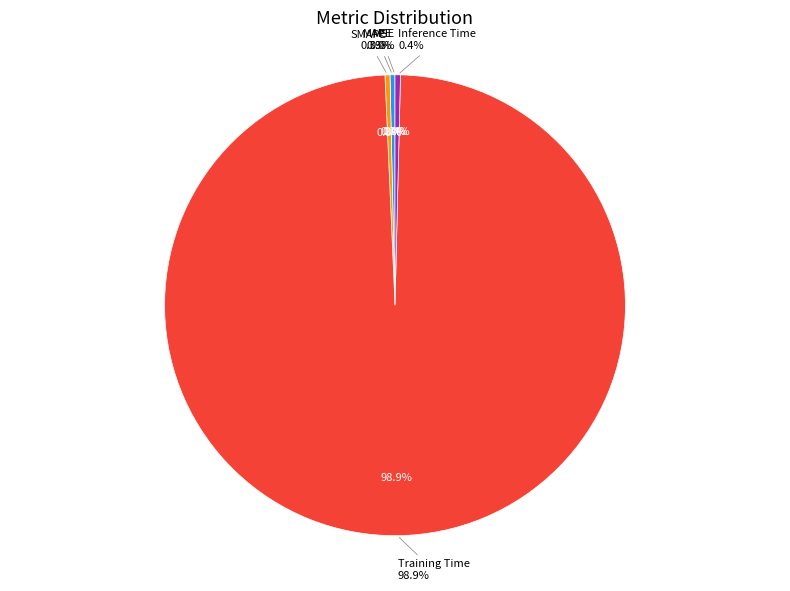

How many slices are in this pie chart?

5